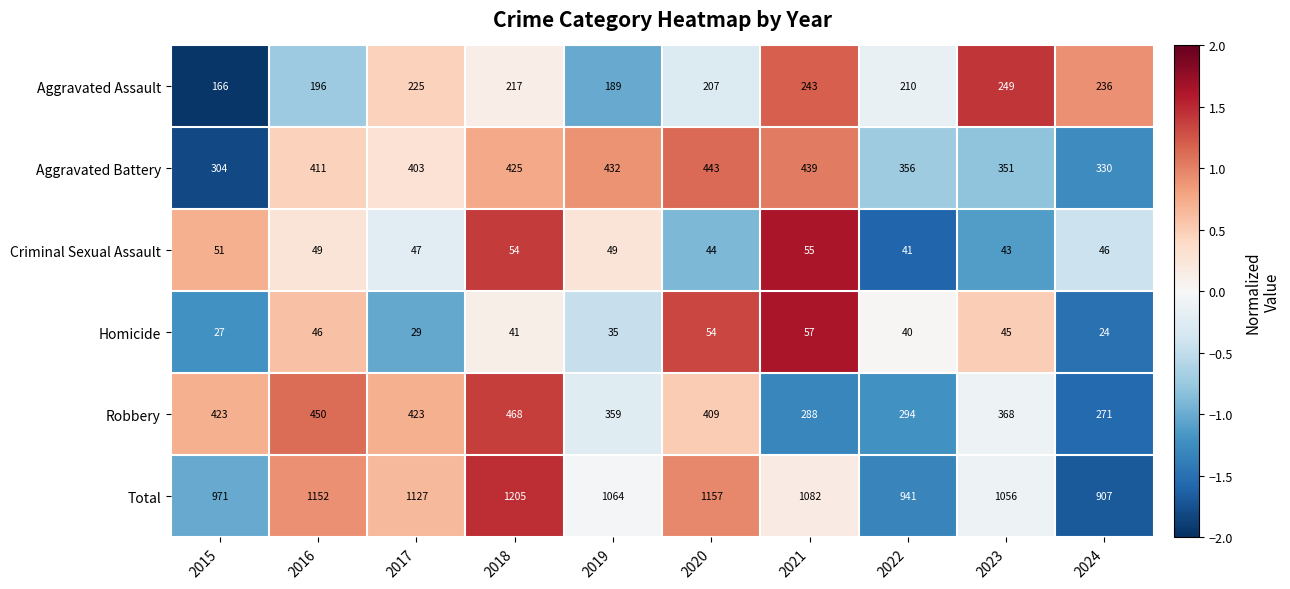

What is the minimum value shown in the chart?

24